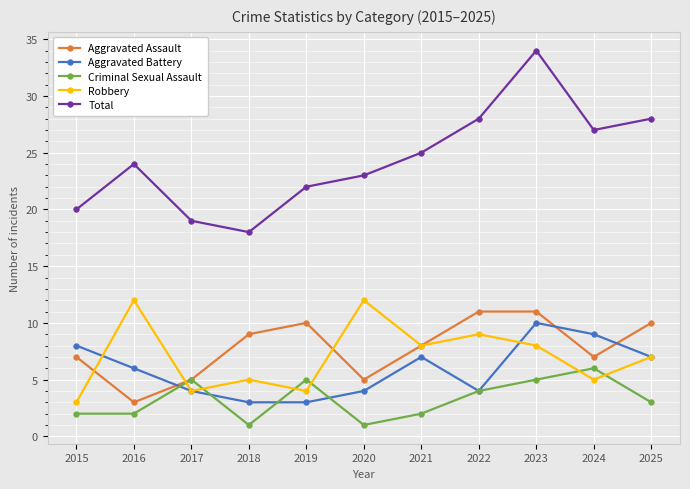

True or false: Total and Aggravated Battery cross at least once.

False